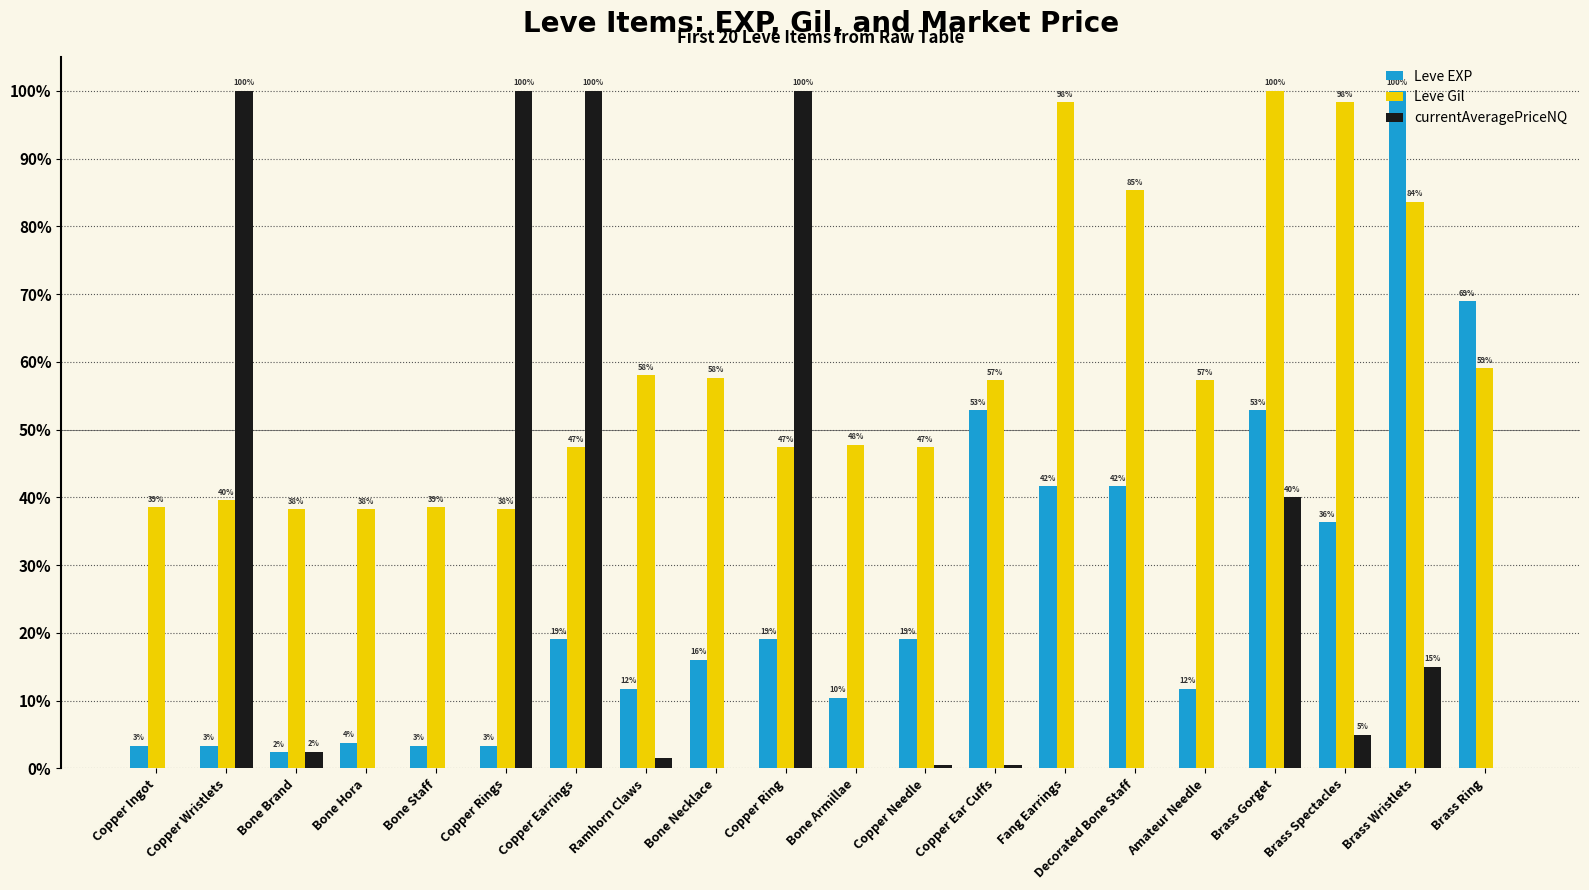

Which series has the largest range (max minus min)?

currentAveragePriceNQ